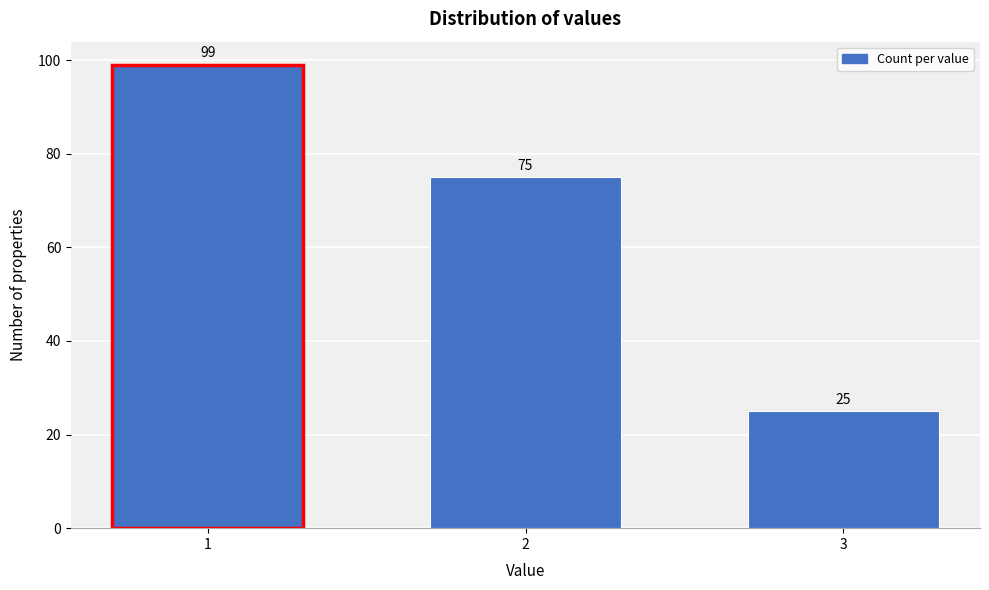

Reading left to right, list all the values displayed in this chart.

1=99	2=75	3=25